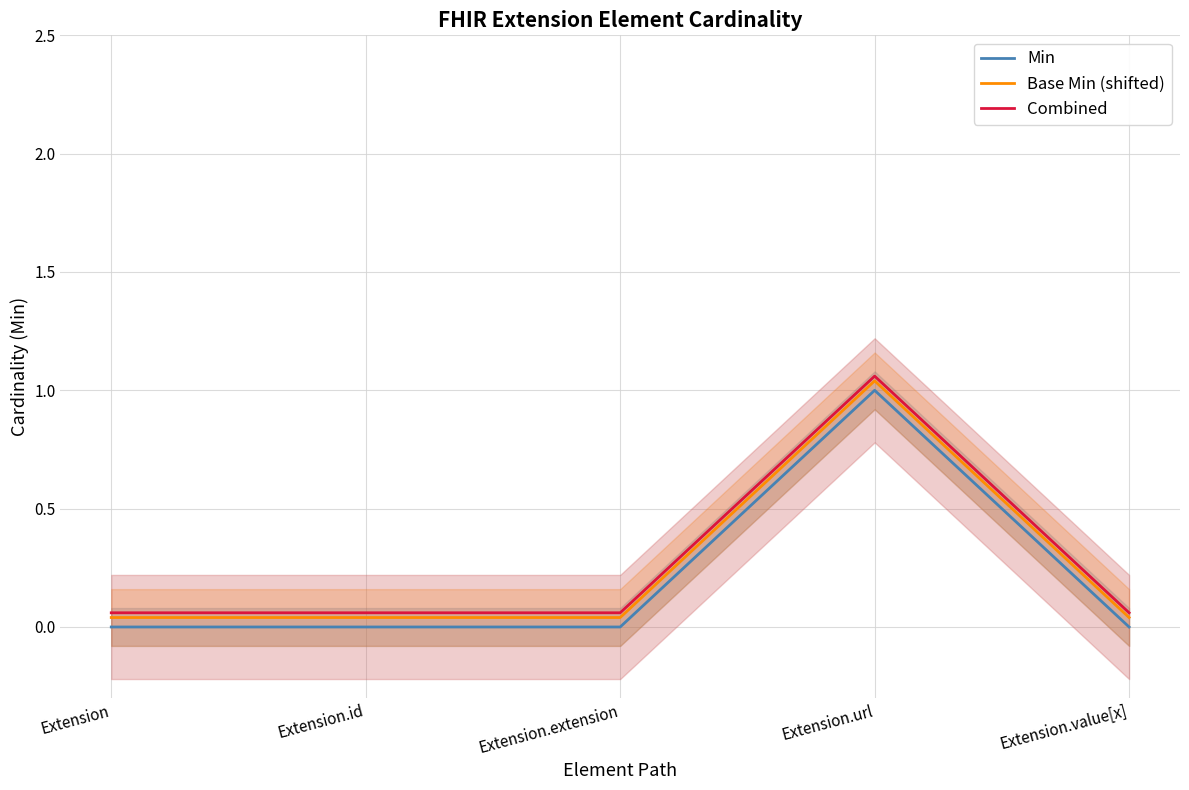

What is the sum of all Combined values?

1.3